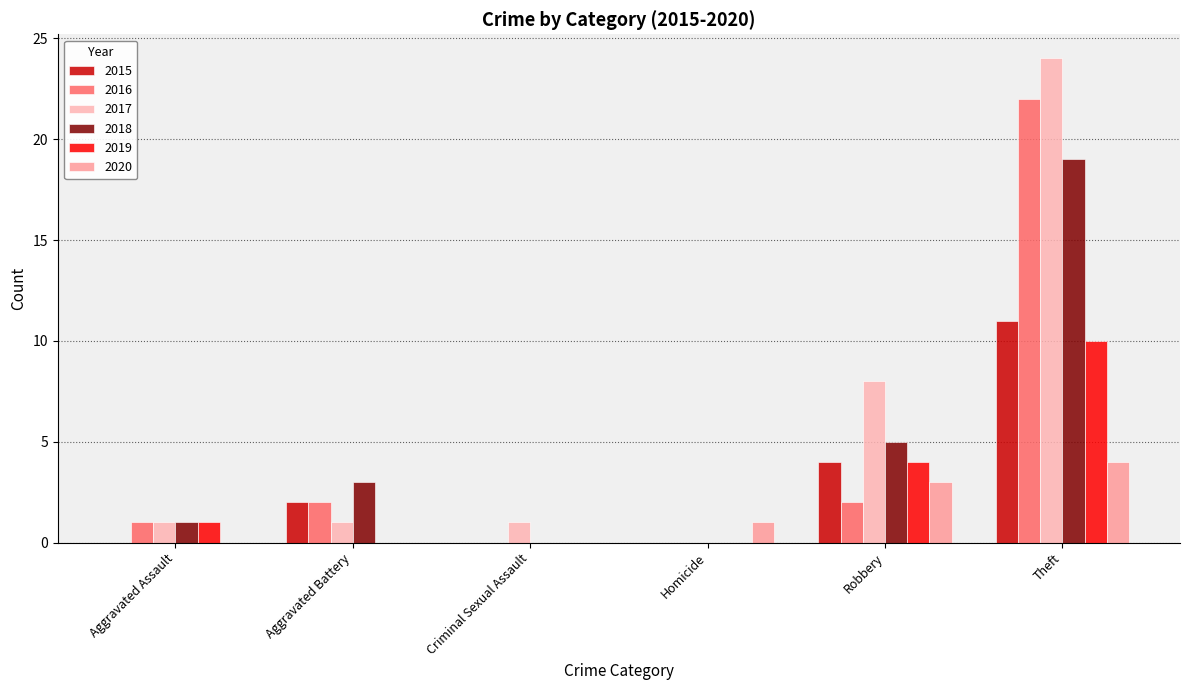

What is the difference between the 2017 values at Criminal Sexual Assault and Homicide?

1